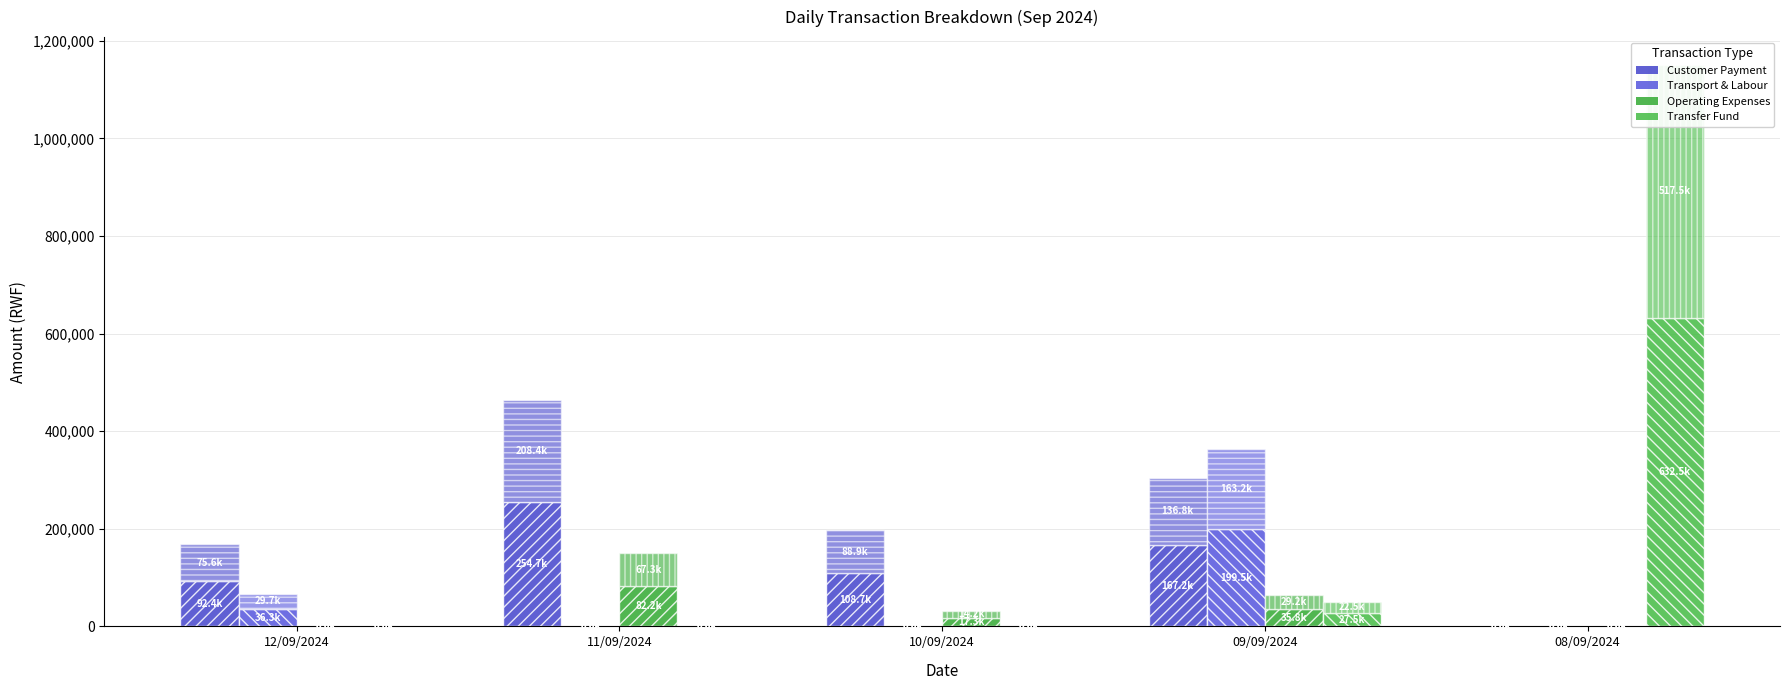

Reading left to right, what are all the values shown in this chart?

Customer Payment: 12/09/2024=92400.0	11/09/2024=254744.6	10/09/2024=108707.5	09/09/2024=167168.7	08/09/2024=0.0
Transport & Labour: 12/09/2024=36272.5	11/09/2024=0.0	10/09/2024=0.0	09/09/2024=199485.0	08/09/2024=0.0
Operating Expenses: 12/09/2024=0.0	11/09/2024=82249.8	10/09/2024=17325.0	09/09/2024=35750.0	08/09/2024=0.0
Transfer Fund: 12/09/2024=0.0	11/09/2024=0.0	10/09/2024=0.0	09/09/2024=27500.0	08/09/2024=632500.0